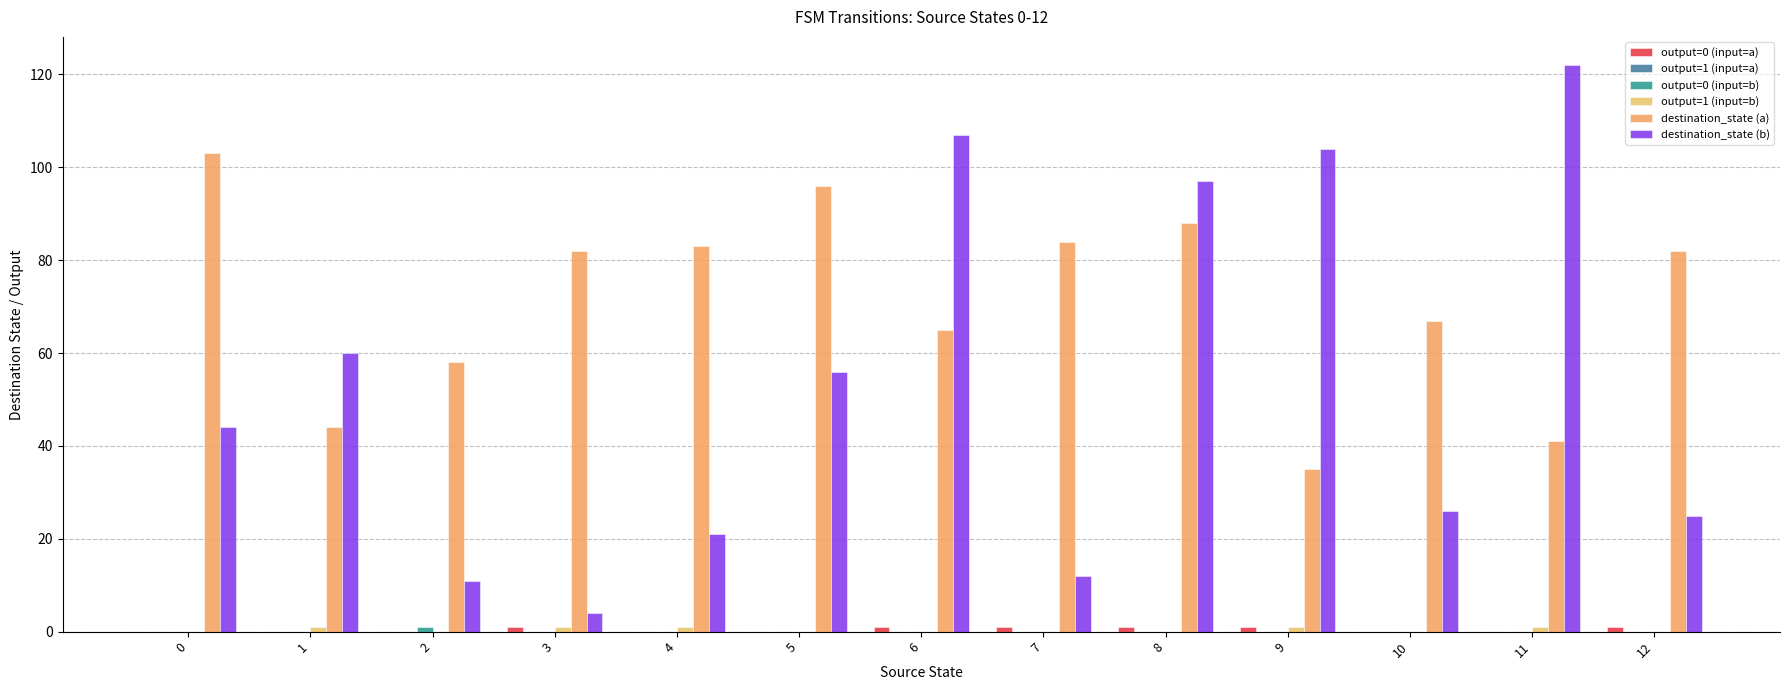

Are the bars horizontal?

No